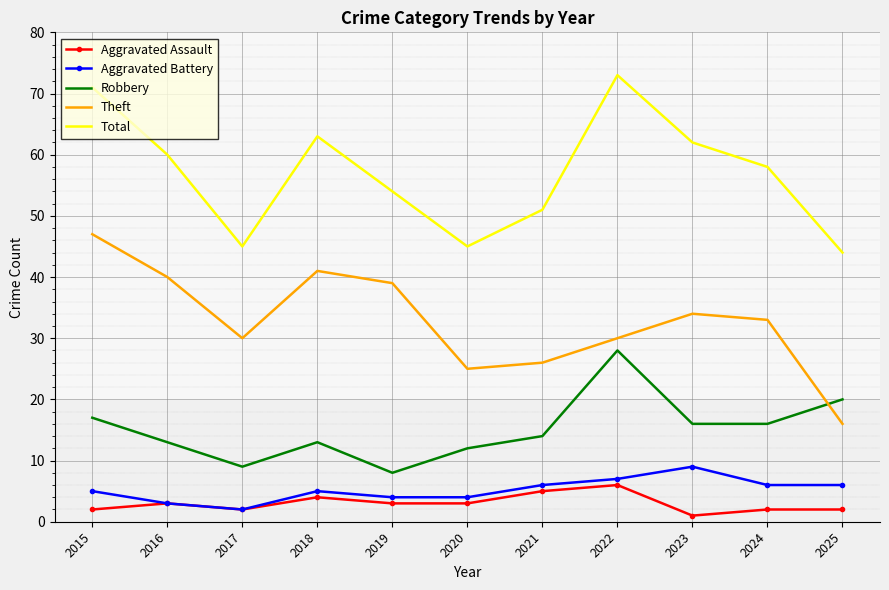

What is the minimum value shown in the chart?

1